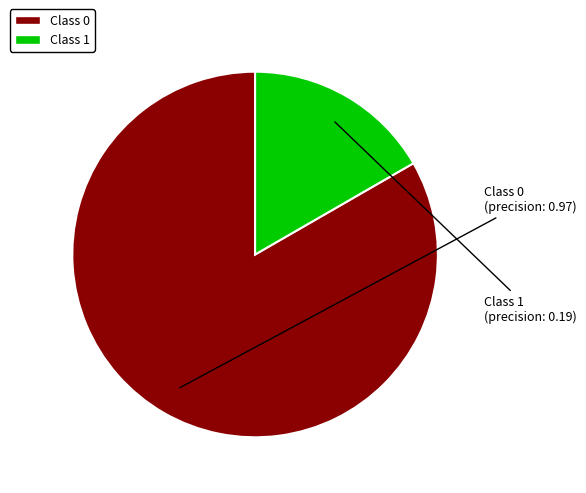

Is there a majority slice in this chart?

Yes